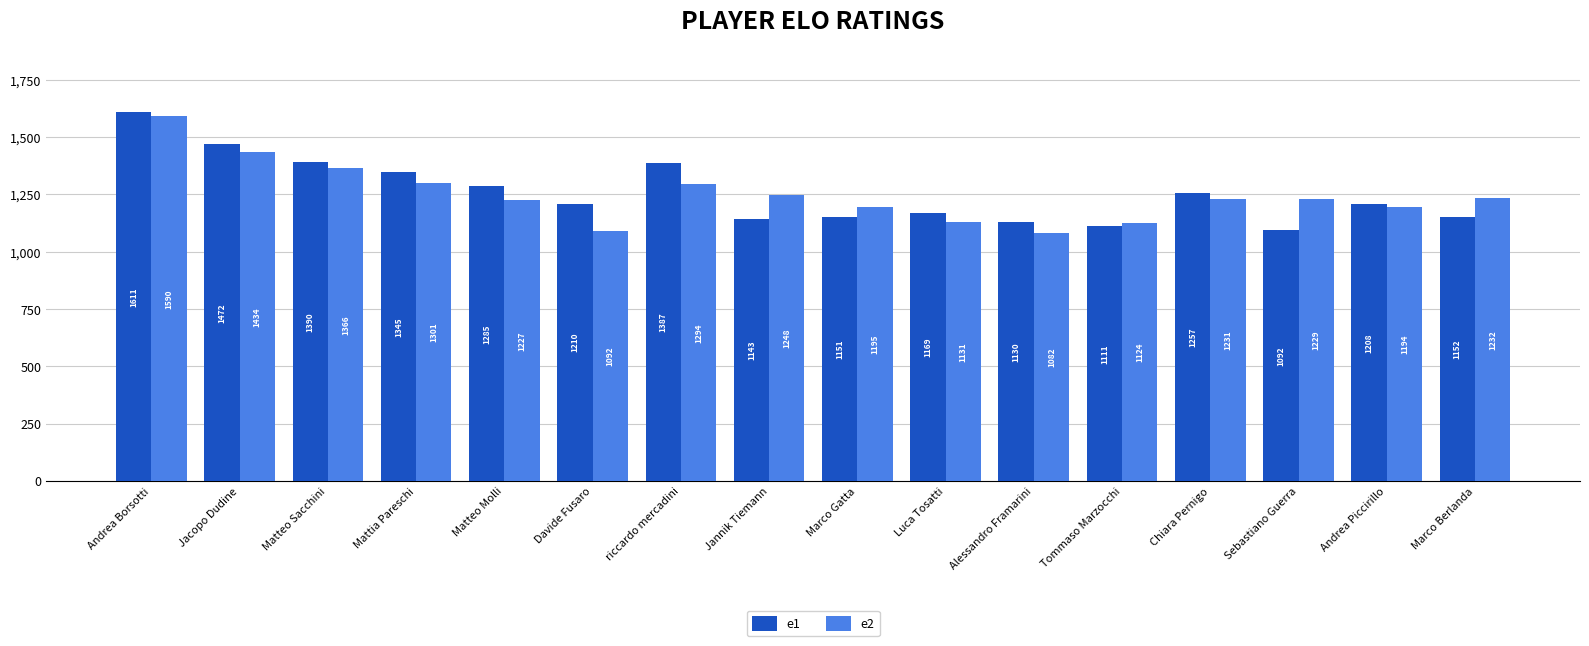

What are all the series names shown in the legend?

e1, e2